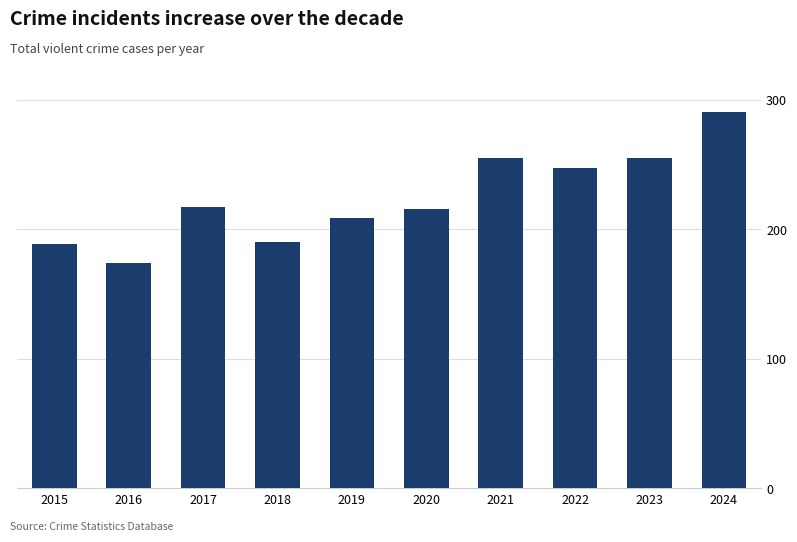

True or false: the data shows 247 at 2022.

True